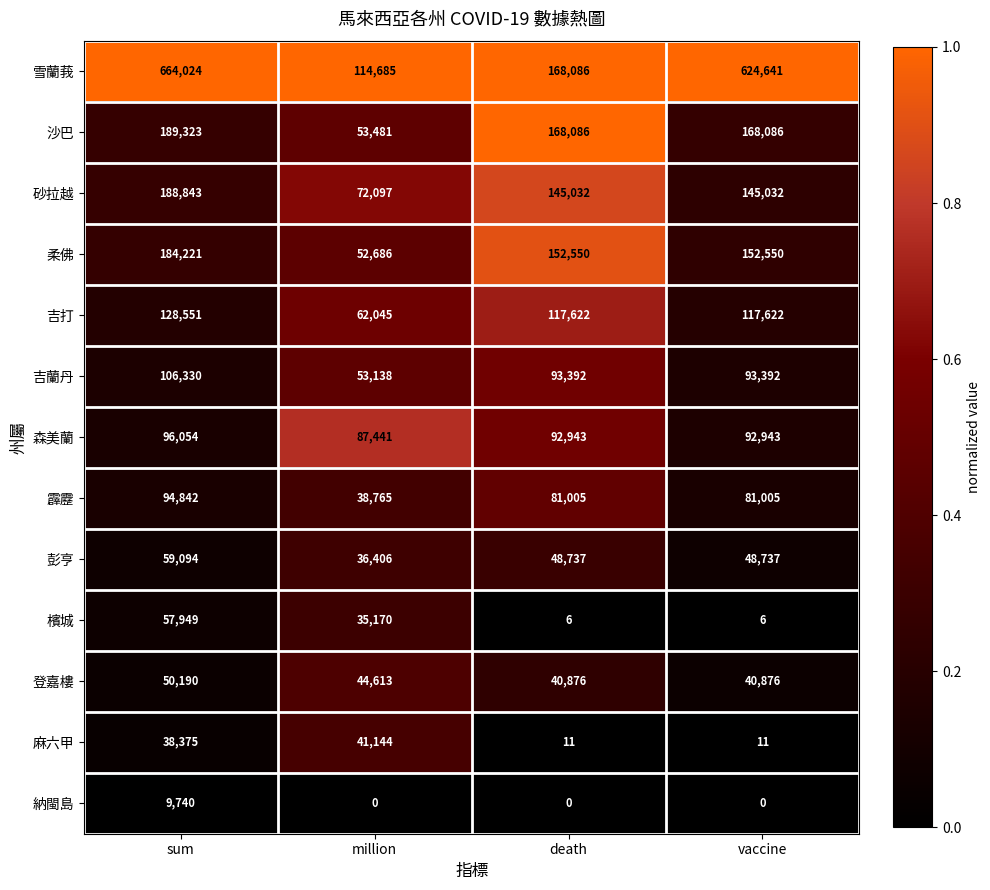

Which series has the largest range (max minus min)?

雪蘭莪